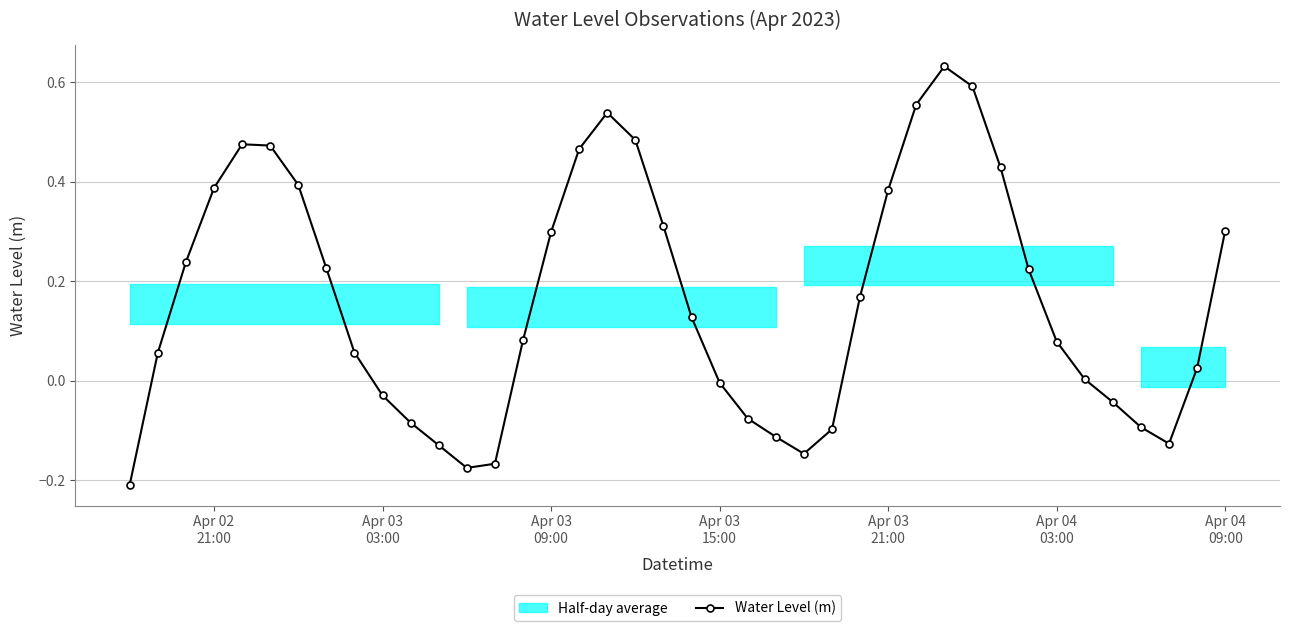

How many interior local valleys does the Water Level (m) series have?

3